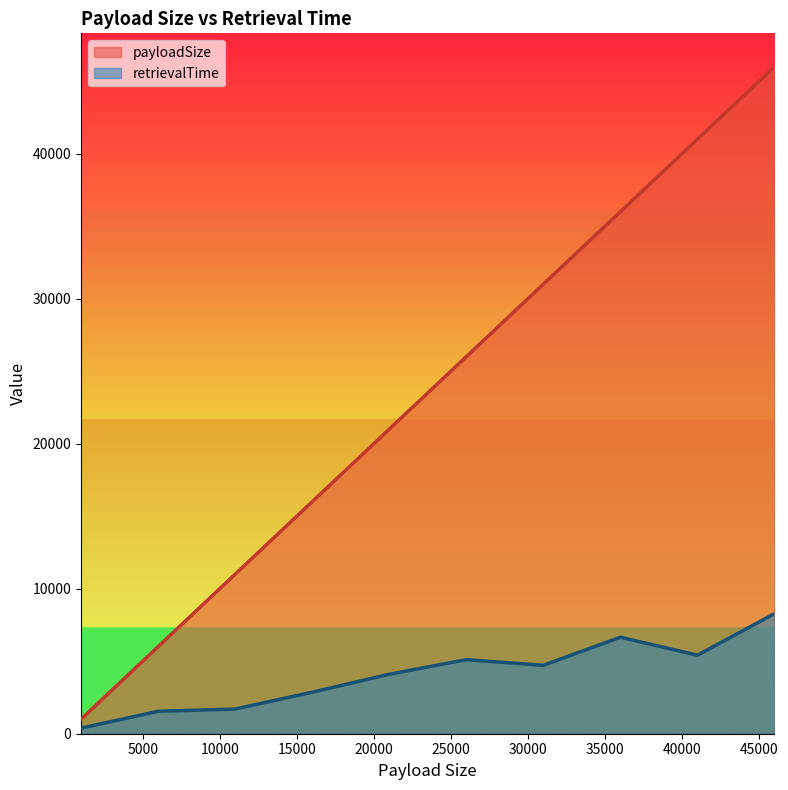

Reading right to left, list all the values displayed in this chart.

payloadSize: 46000.0	41000.0	36000.0	31000.0	26000.0	21000.0	16000.0	11000.0	6000.0	1000.0
retrievalTime: 8280.0	5416.8	6655.0	4720.4	5107.3	4101.3	2863.2	1702.4	1547.7	386.9